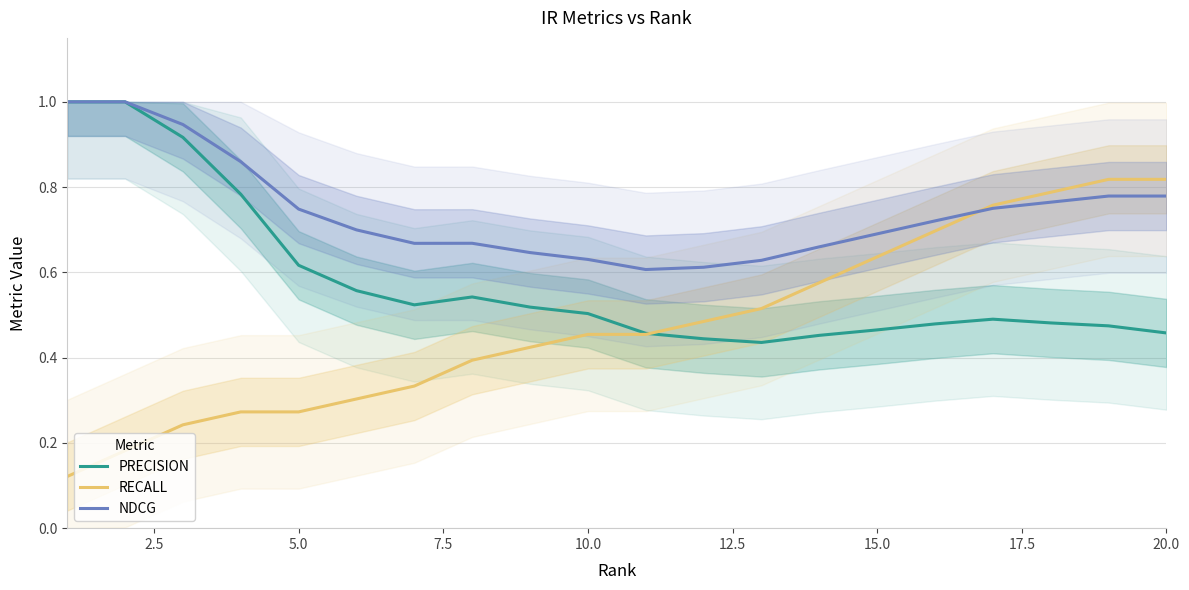

What is the maximum value for PRECISION?

1.0